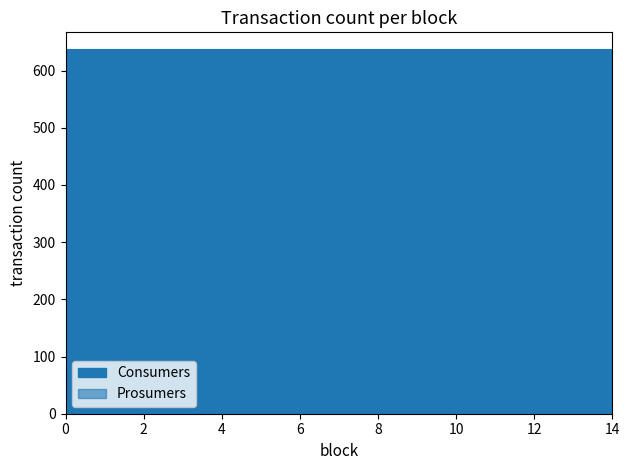

Which has a higher value, 3 or 8?

3